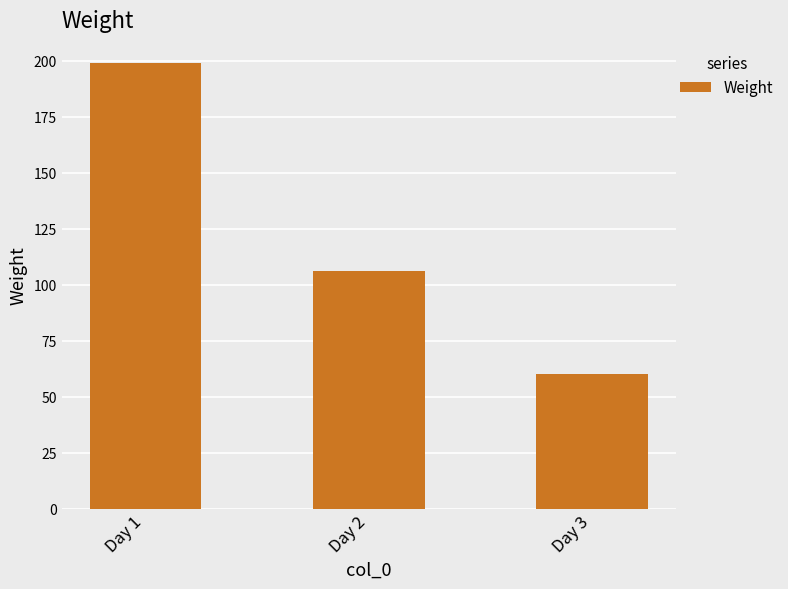

What is the difference between the values at Day 1 and Day 2?

93